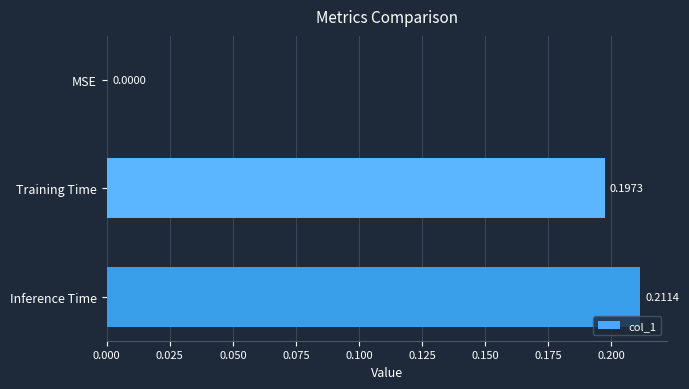

At which category does the chart reach its peak across all series?

Inference Time